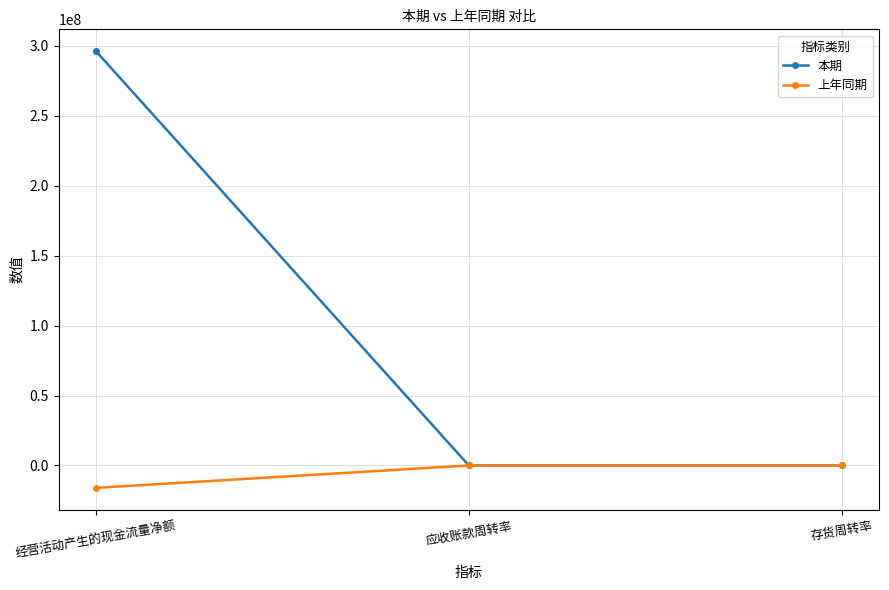

How many values in the 本期 series exceed 8?

2